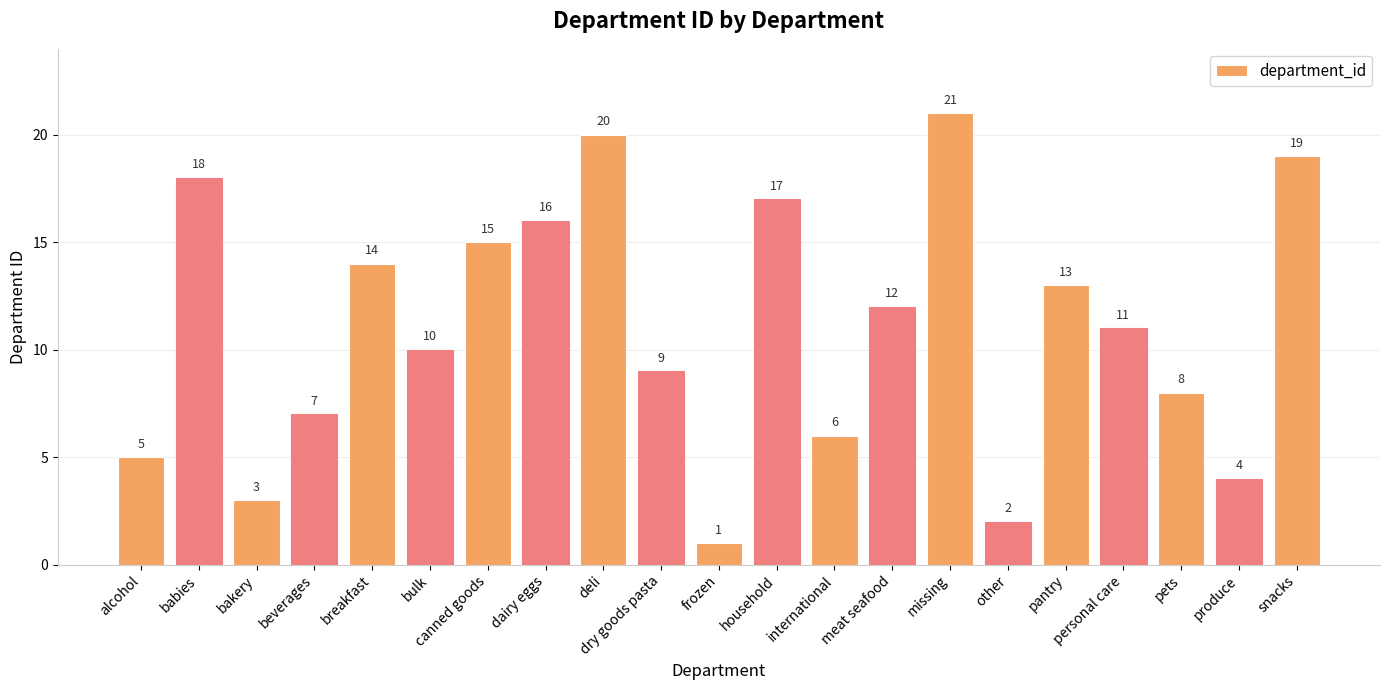

The chart shows a value of 22 at pantry. True or false?

False